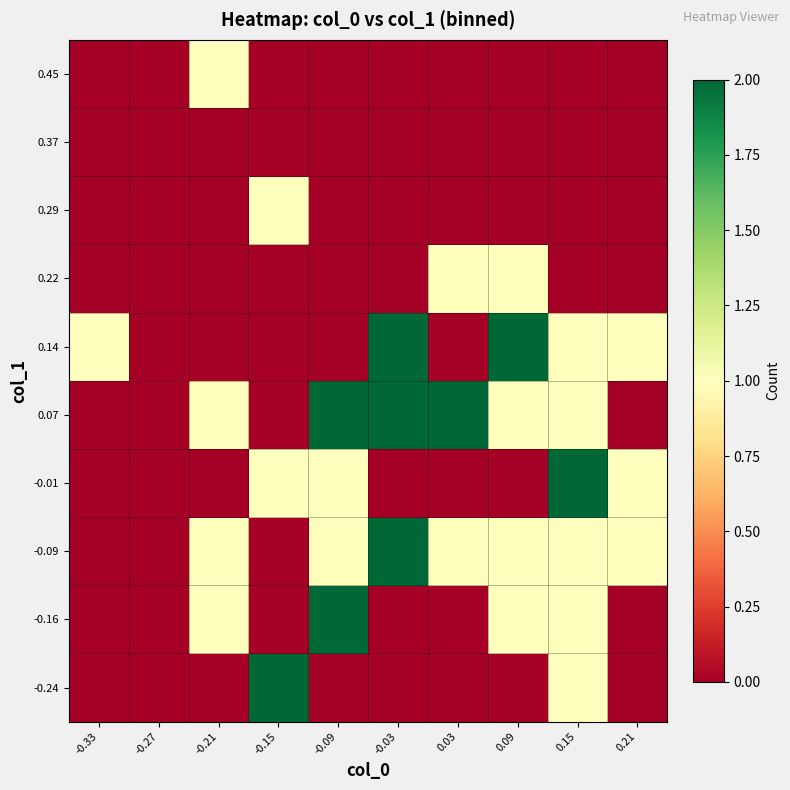

At how many categories does at least one series exceed 0?

9